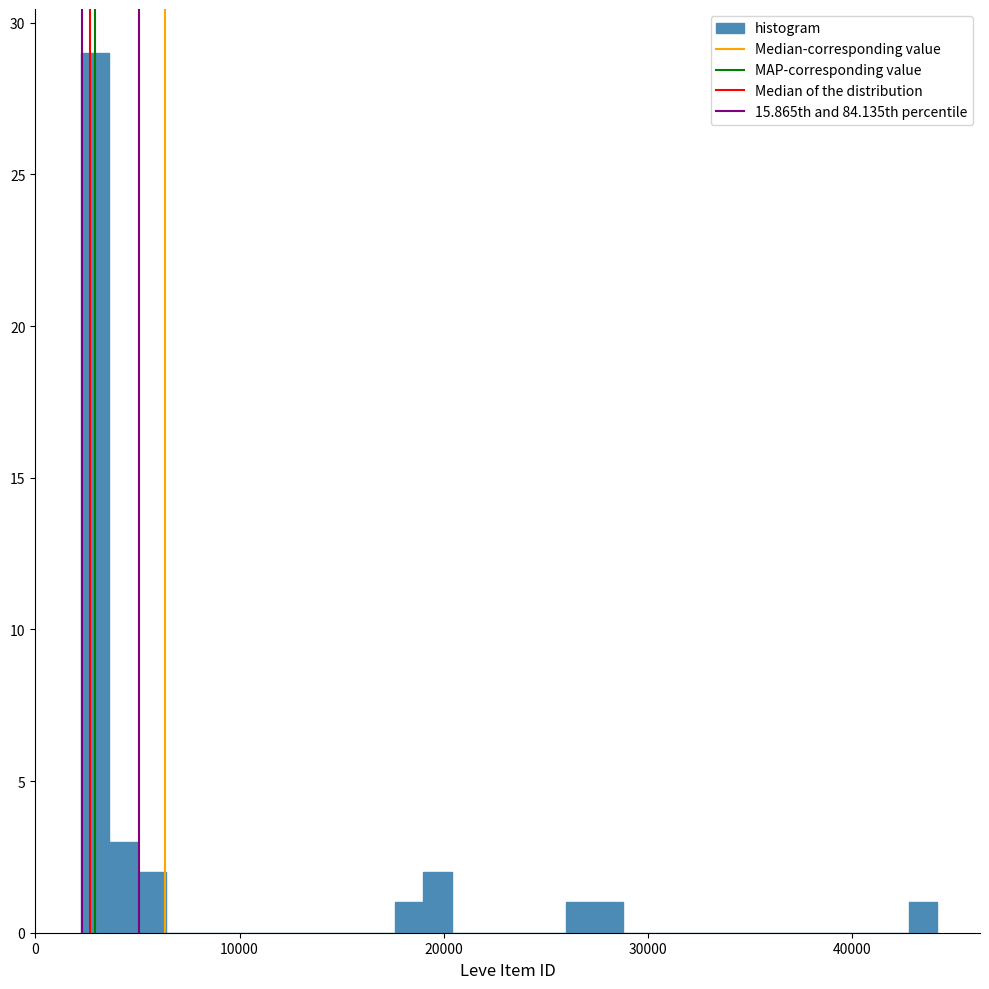

Around what value on the x-axis is the tallest bar? Give the approximate position of its centre, as read against the axis.

3000